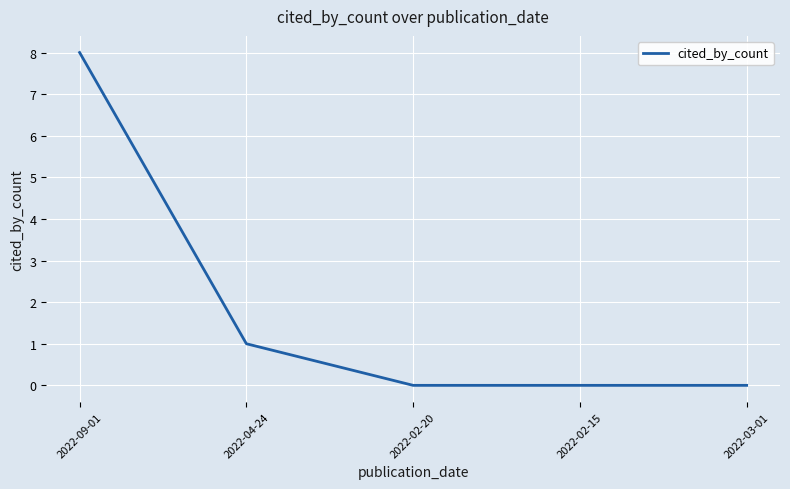

How many distinct data groups are displayed?

1